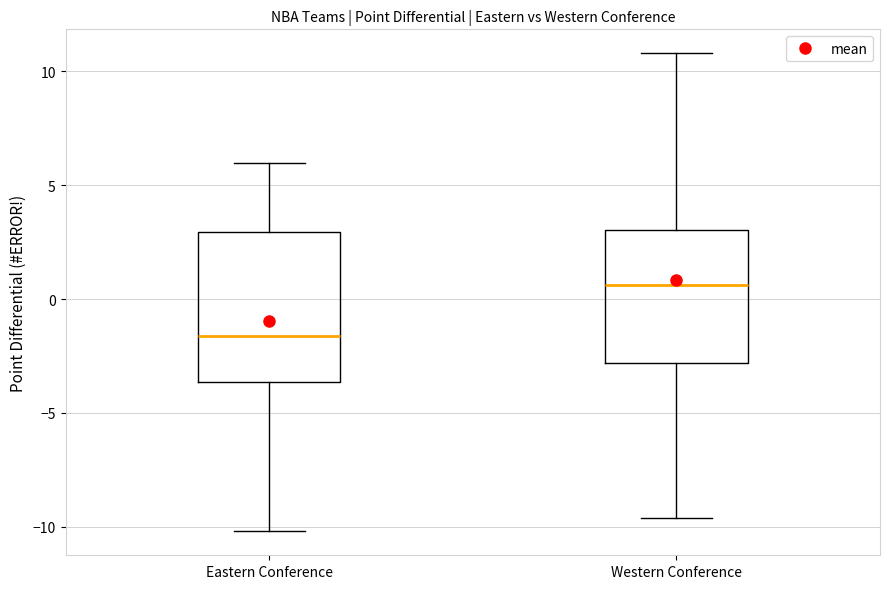

Reading left to right, read every box against the y-axis: the position of its median line, the range the box covers, and the ends of its whiskers. The values are not printed on the chart, so give them approximately, as read against the axis.

Eastern Conference: median -1.5, box -3.5 to 3.0, whiskers -10.0 to 6.0
Western Conference: median 0.5, box -3.0 to 3.0, whiskers -9.5 to 11.0